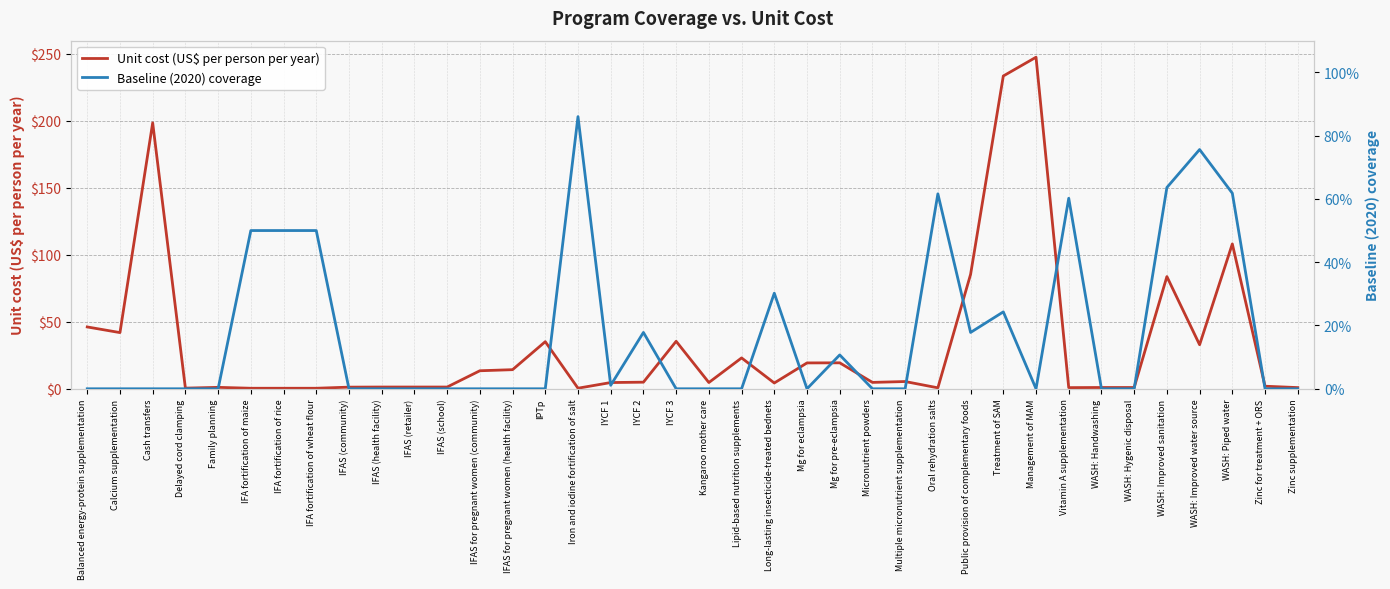

At how many categories does at least one series exceed 179?

3